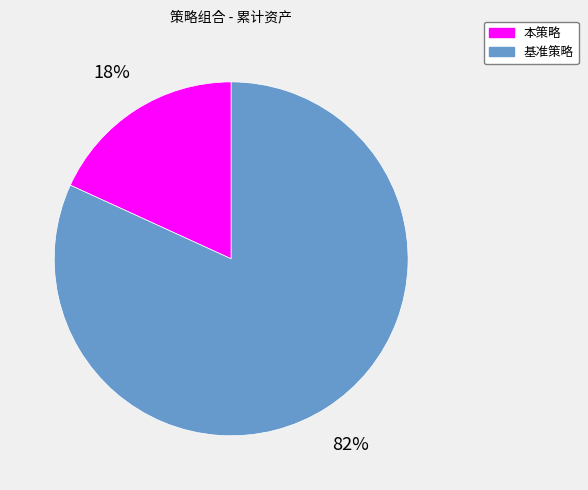

Combined, do 基准策略 and 本策略 account for over 50%?

Yes